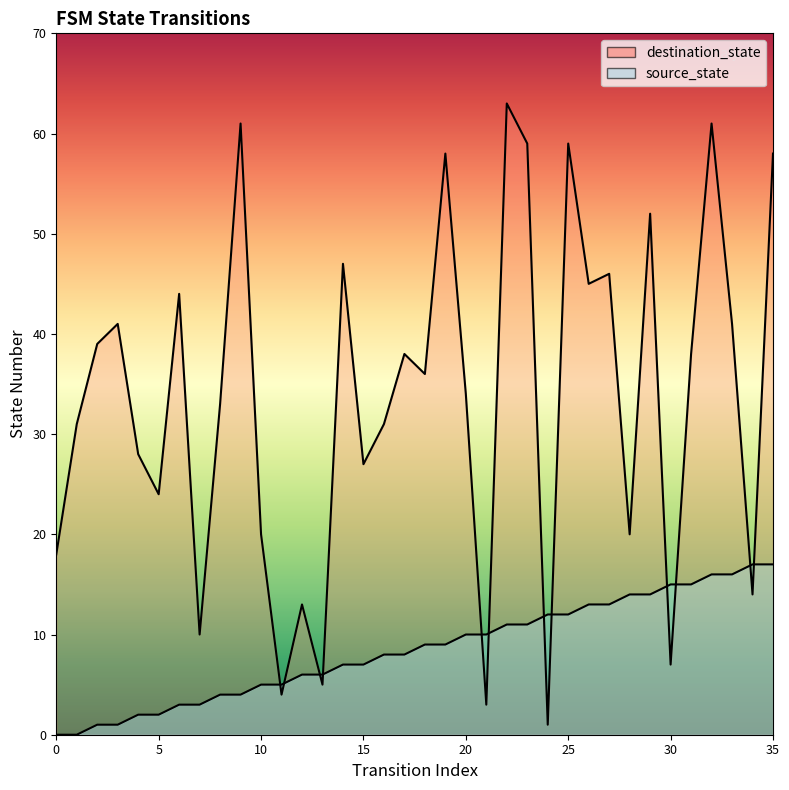

What is the spread (max minus min) of values at 25?

47